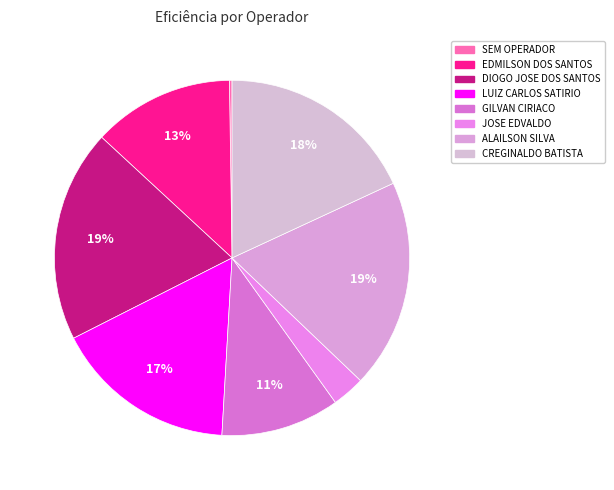

Is it true that GILVAN CIRIACO is 11% of the pie?

True